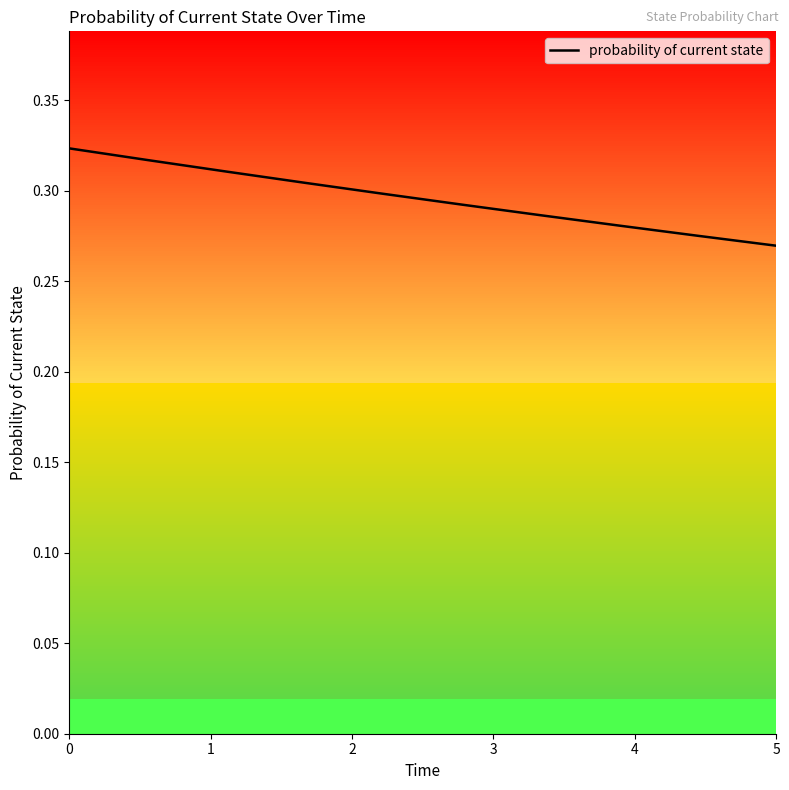

How many distinct data groups are displayed?

1